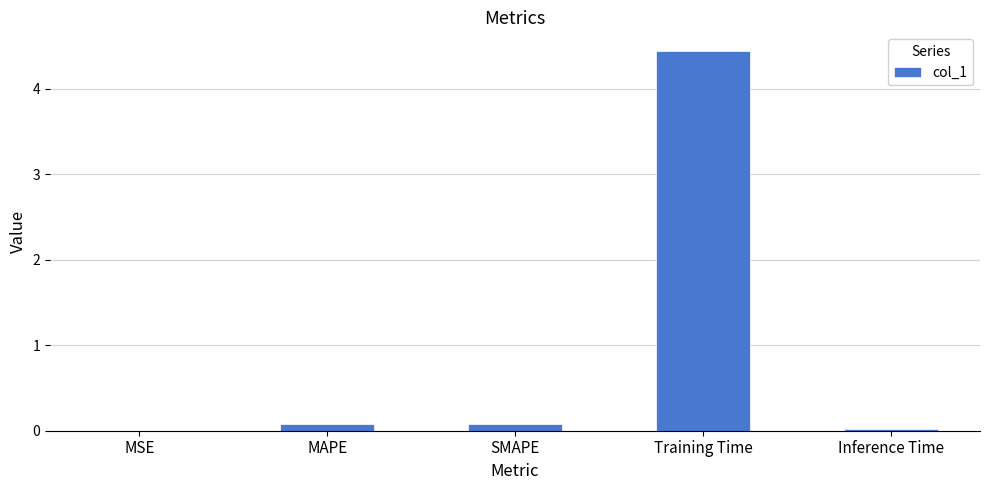

Between SMAPE and Training Time, which is larger?

Training Time